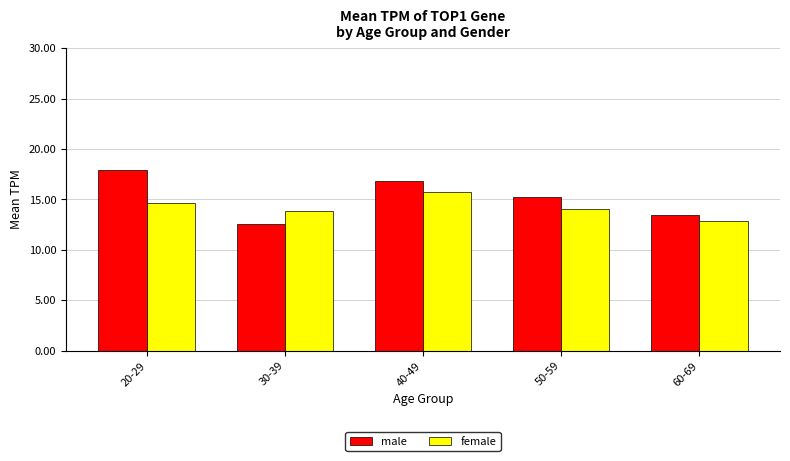

At which category does the chart reach its peak across all series?

20-29